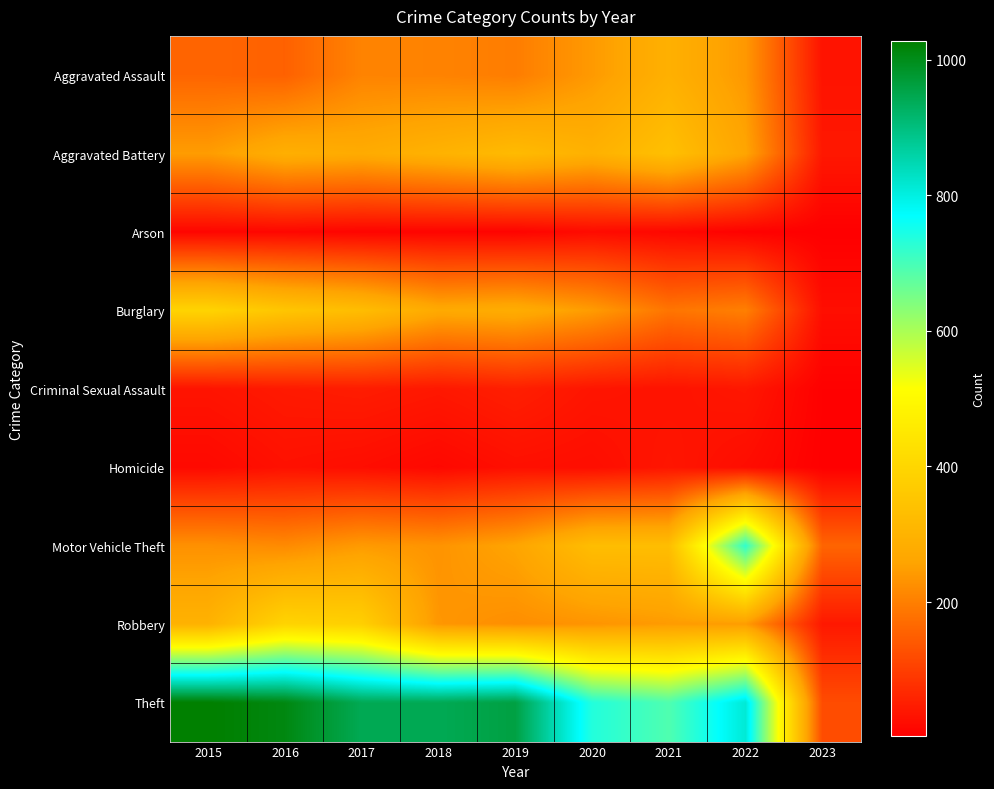

Between 2017 and 2022, which series saw the biggest shift?

Motor Vehicle Theft